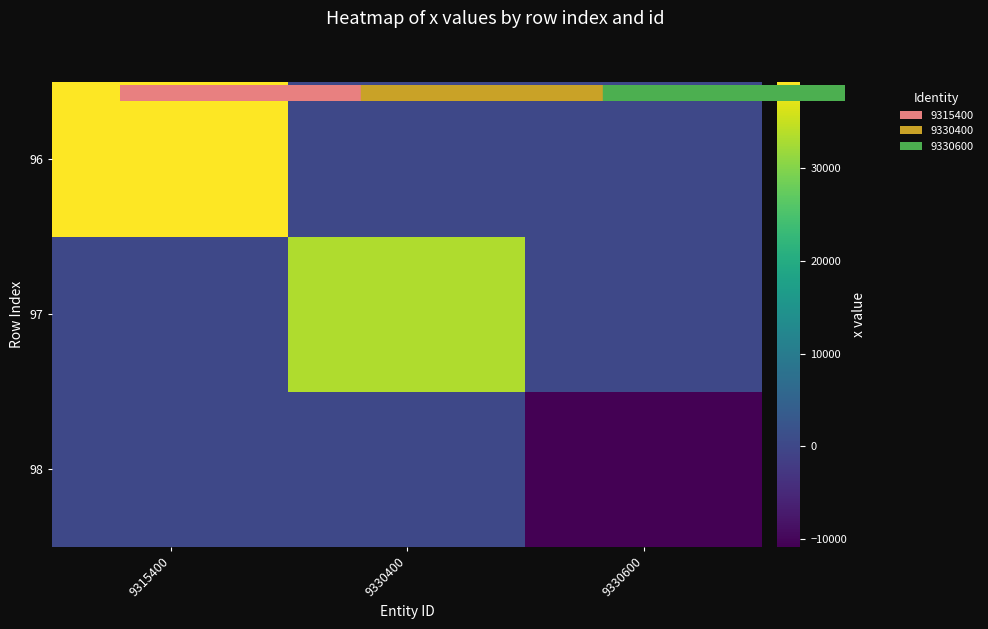

The 98 series shows -5675 at 9315400. True or false?

False